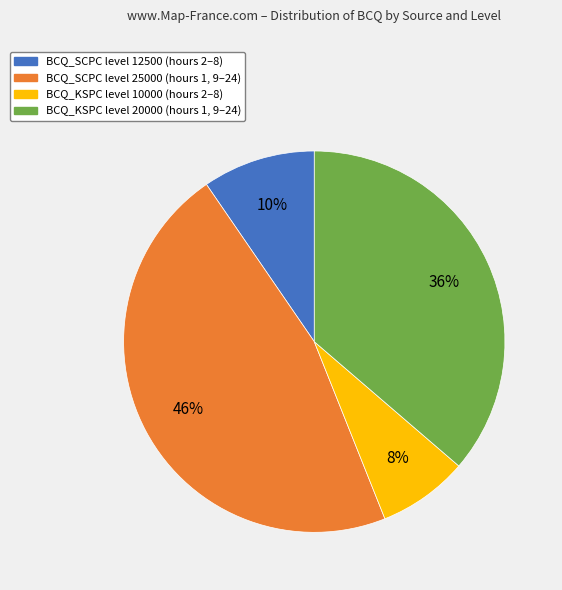

Does any single category account for the majority?

No